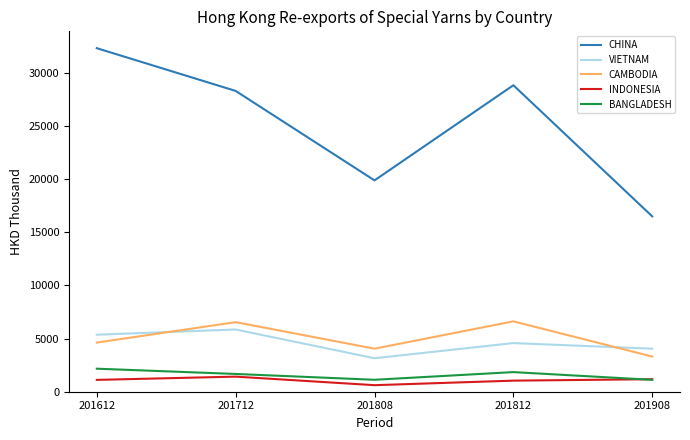

What is the maximum value shown in the chart?

32299.5